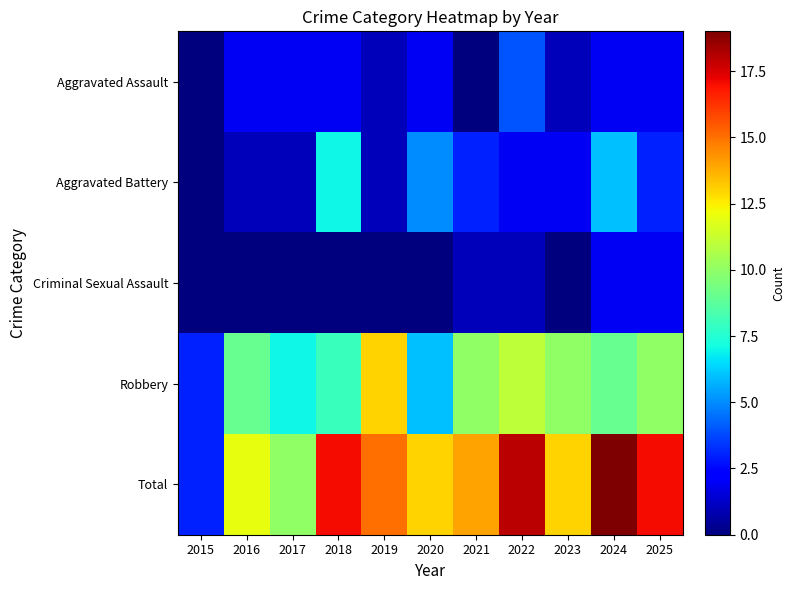

Between 2017 and 2020, which is larger?

2017